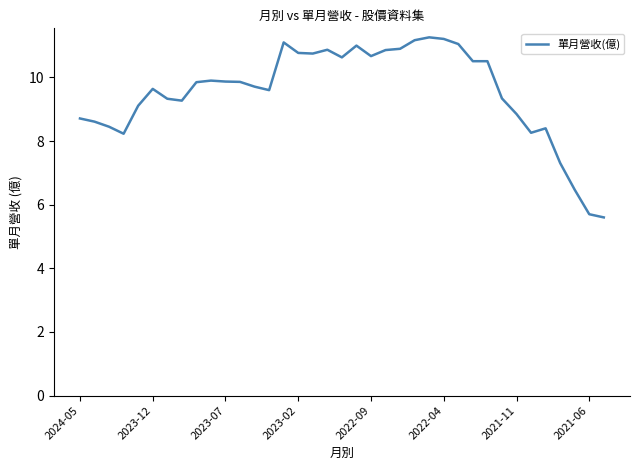

What is the sum of all values?

353.3